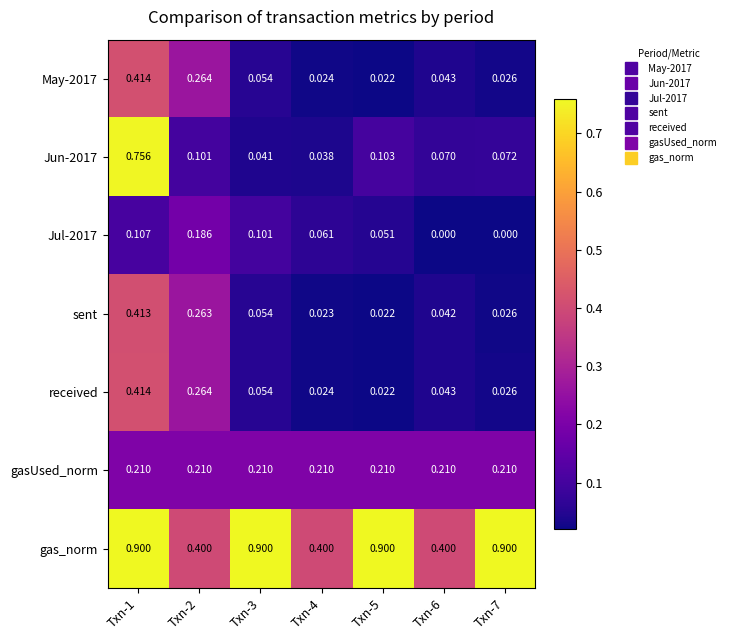

Which series changed the most between Txn-3 and Txn-6?

gas_norm